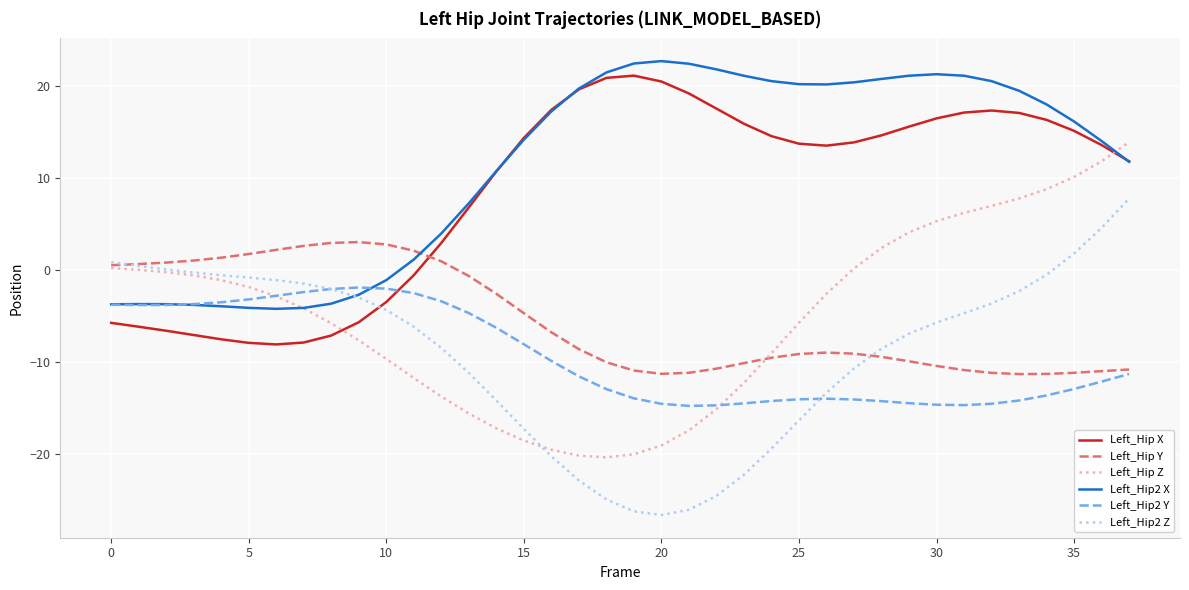

What is the highest value of the Left_Hip X series?

21.1